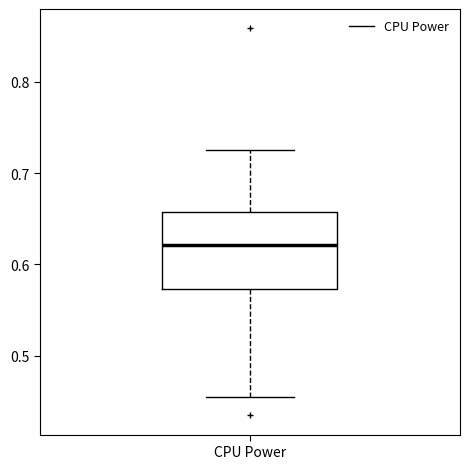

Transcribe this box plot: give where the median line is, the range the box spans, and where the two whiskers end, as read against the y-axis. The values are not printed on the chart, so give them approximately, as read against the axis.

median 0.62, box 0.57 to 0.66, whiskers 0.45 to 0.72